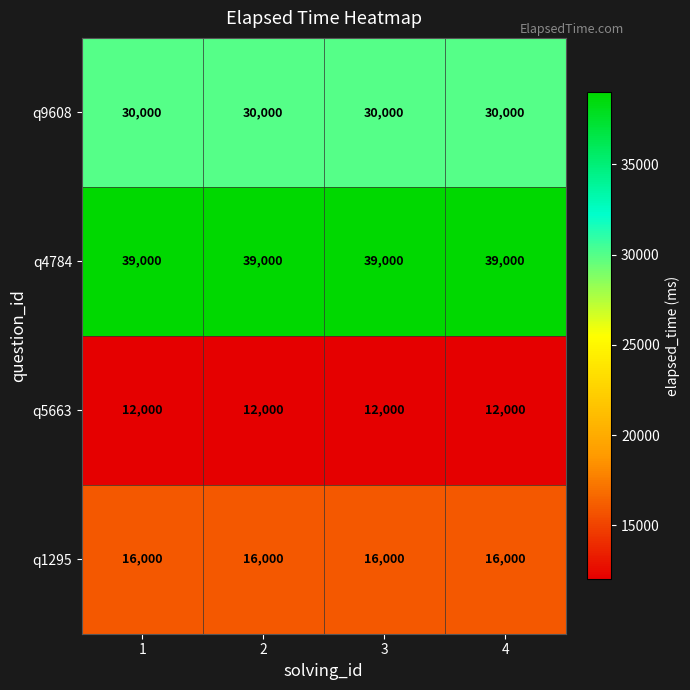

How many distinct data groups are displayed?

4